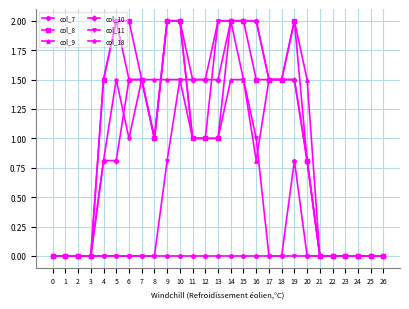

At which category is the sum across all series the highest?

14